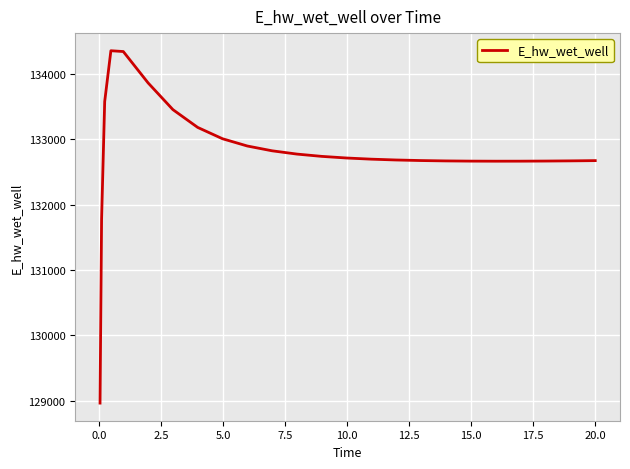

What is the minimum value shown in the chart?

128966.8